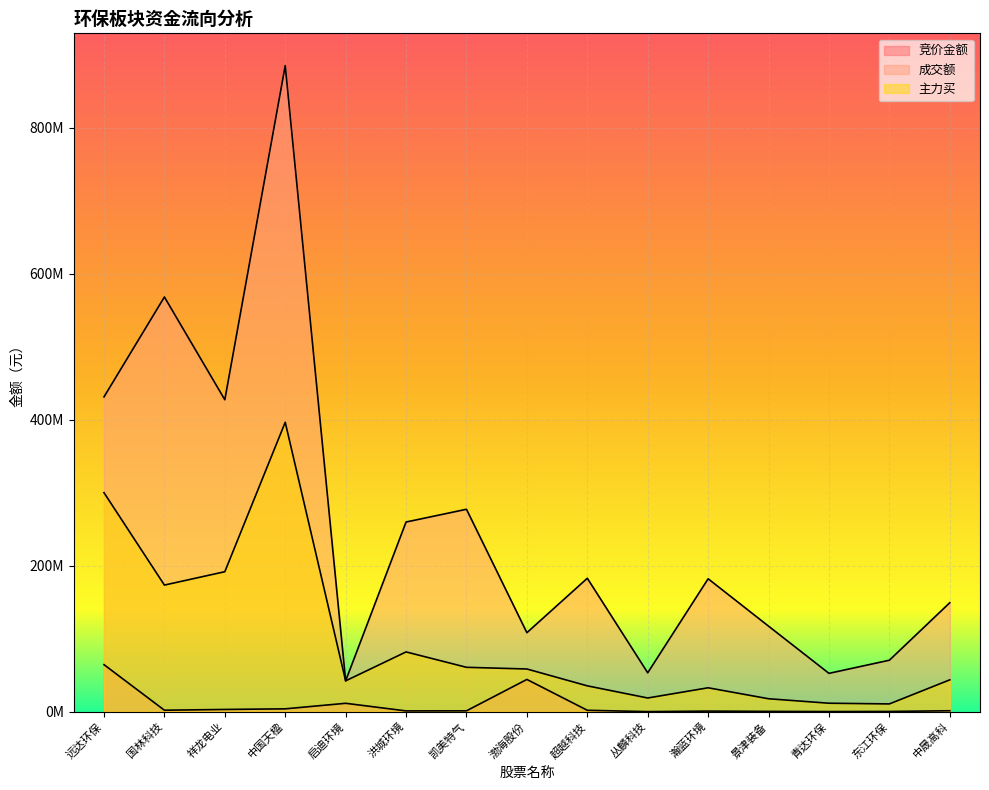

The 成交额 series shows 734621725 at 祥龙电业. True or false?

False